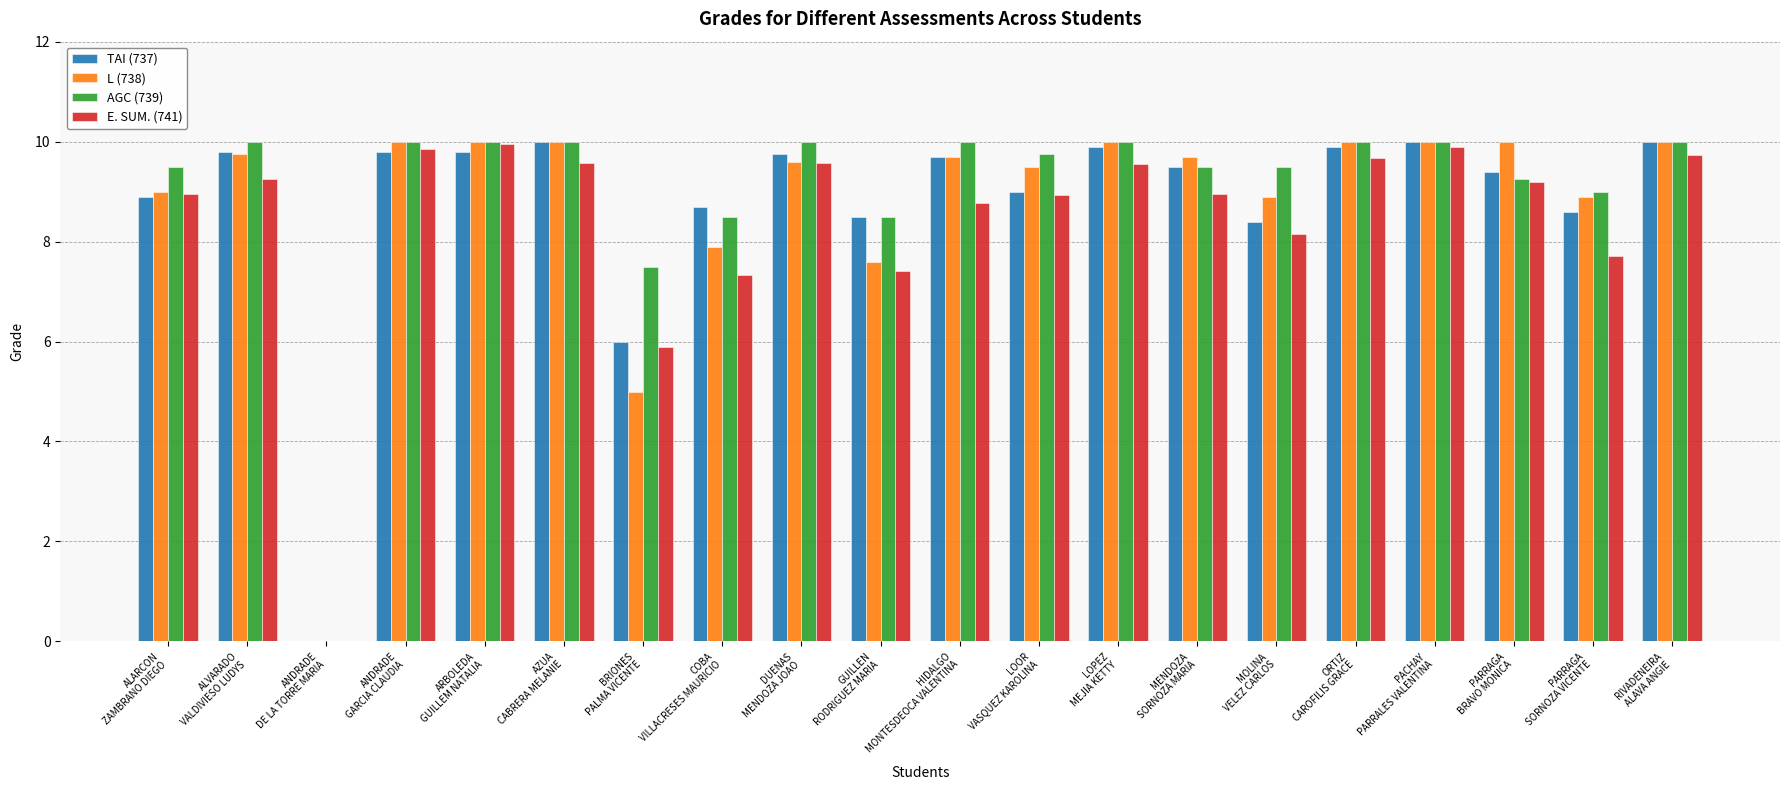

How many positive values does the TAI (737) series have?

19